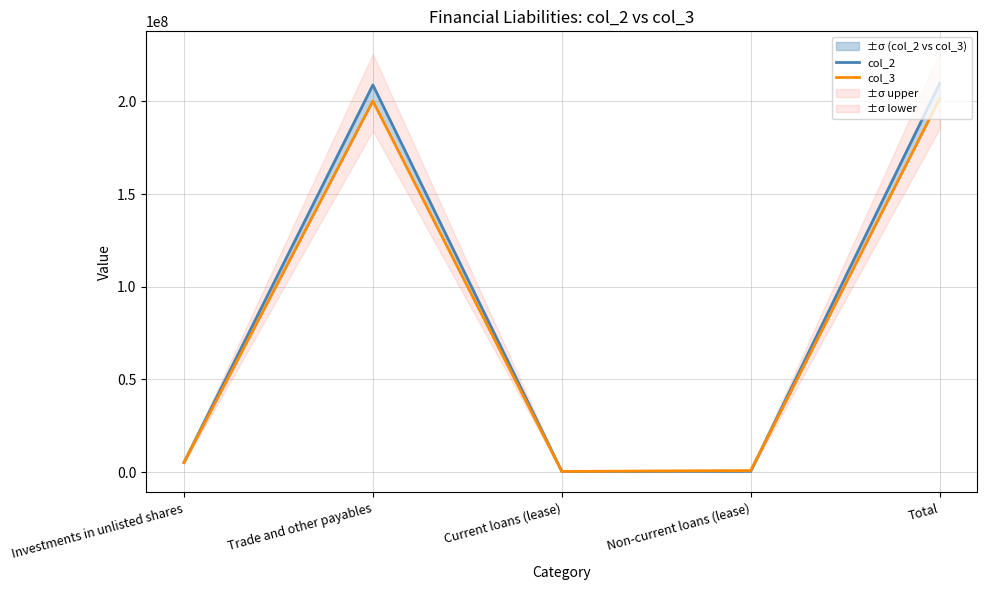

What position from the right is Trade and other payables?

4